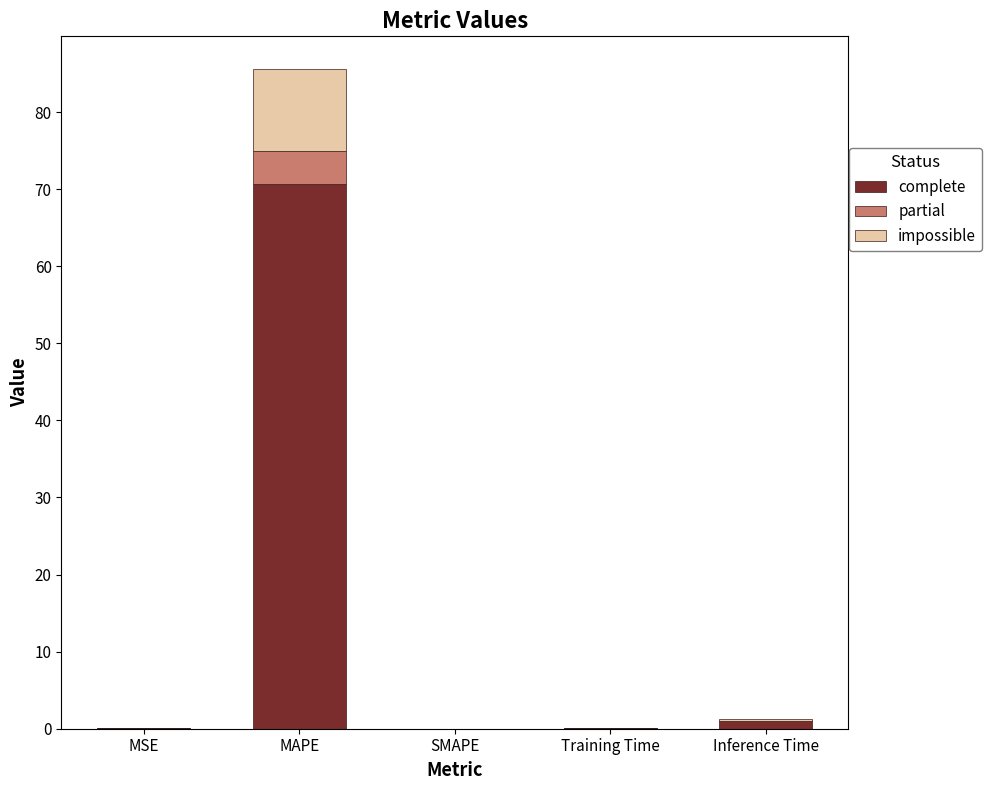

The complete series shows 0.0 at SMAPE. True or false?

True